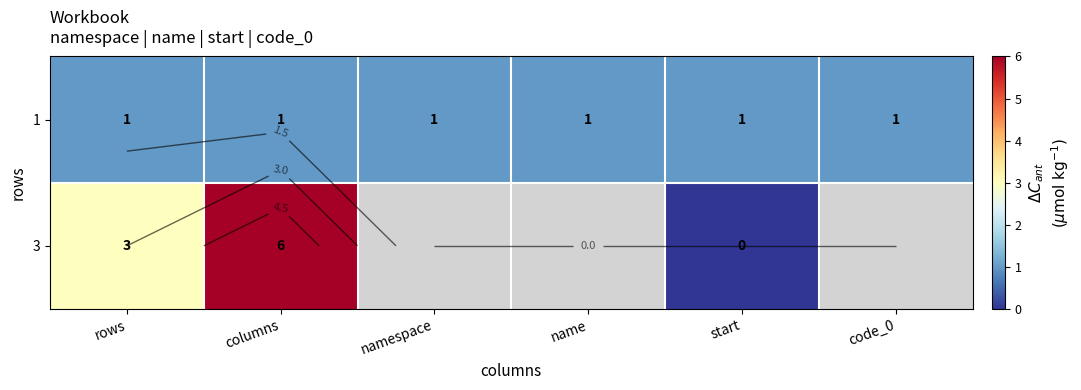

Which category has the lowest value across all series?

start